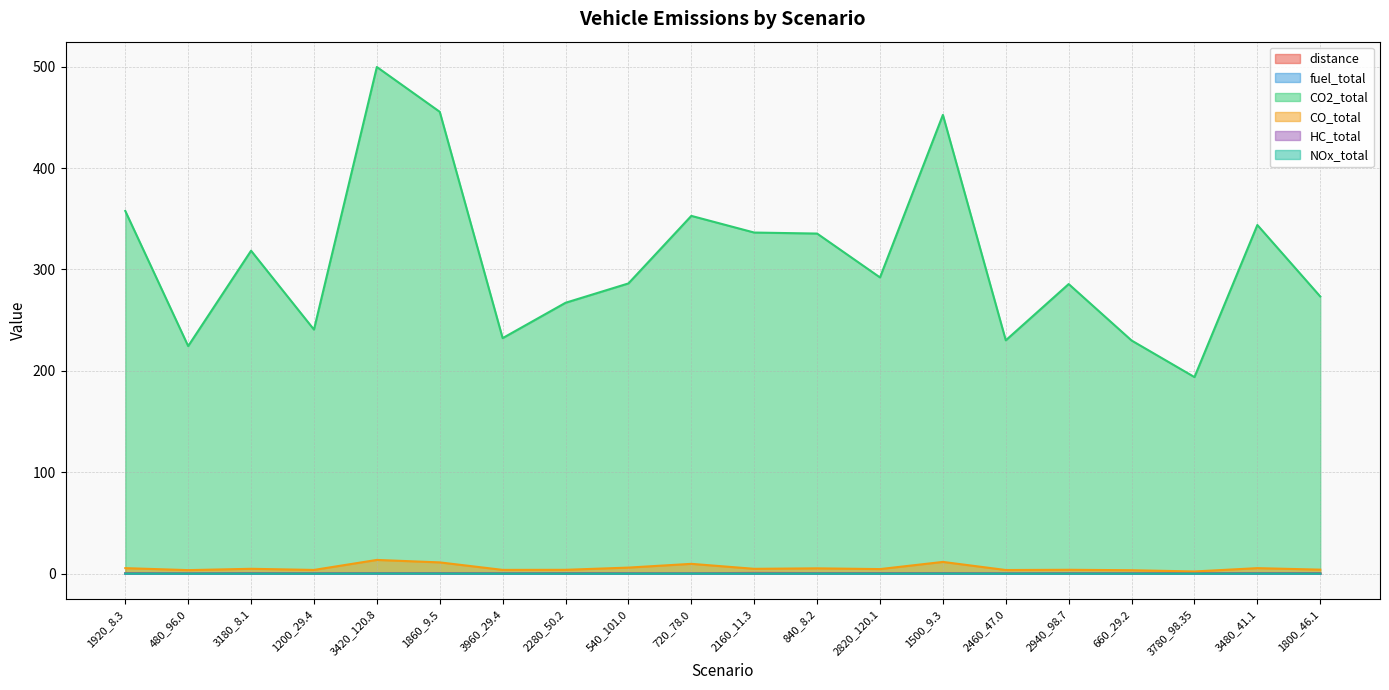

Reading right to left, what are all the values shown in this chart?

distance: 1800_46.1=0.7	3480_41.1=0.7	3780_98.35=0.6	660_29.2=0.5	2940_98.7=0.6	2460_47.0=0.4	1500_9.3=0.7	2820_120.1=0.7	840_8.2=0.7	2160_11.3=0.9	720_78.0=0.5	540_101.0=0.6	2280_50.2=0.7	3960_29.4=0.5	1860_9.5=0.7	3420_120.8=0.7	1200_29.4=0.5	3180_8.1=0.7	480_96.0=0.4	1920_8.3=0.7
fuel_total: 1800_46.1=0.0	3480_41.1=0.0	3780_98.35=0.0	660_29.2=0.0	2940_98.7=0.0	2460_47.0=0.0	1500_9.3=0.1	2820_120.1=0.0	840_8.2=0.0	2160_11.3=0.0	720_78.0=0.0	540_101.0=0.0	2280_50.2=0.0	3960_29.4=0.0	1860_9.5=0.1	3420_120.8=0.1	1200_29.4=0.0	3180_8.1=0.0	480_96.0=0.0	1920_8.3=0.0
CO2_total: 1800_46.1=273.4	3480_41.1=343.9	3780_98.35=193.9	660_29.2=230.0	2940_98.7=285.6	2460_47.0=230.2	1500_9.3=452.4	2820_120.1=292.2	840_8.2=335.4	2160_11.3=336.4	720_78.0=352.8	540_101.0=286.3	2280_50.2=267.2	3960_29.4=232.3	1860_9.5=455.4	3420_120.8=499.6	1200_29.4=240.7	3180_8.1=318.5	480_96.0=224.5	1920_8.3=357.7
CO_total: 1800_46.1=4.1	3480_41.1=5.6	3780_98.35=2.3	660_29.2=3.5	2940_98.7=3.9	2460_47.0=3.7	1500_9.3=11.7	2820_120.1=4.6	840_8.2=5.4	2160_11.3=4.9	720_78.0=9.8	540_101.0=6.1	2280_50.2=3.9	3960_29.4=3.8	1860_9.5=11.2	3420_120.8=13.6	1200_29.4=3.8	3180_8.1=4.9	480_96.0=3.6	1920_8.3=5.6
HC_total: 1800_46.1=0.0	3480_41.1=0.0	3780_98.35=0.0	660_29.2=0.0	2940_98.7=0.0	2460_47.0=0.0	1500_9.3=0.1	2820_120.1=0.0	840_8.2=0.0	2160_11.3=0.0	720_78.0=0.1	540_101.0=0.0	2280_50.2=0.0	3960_29.4=0.0	1860_9.5=0.1	3420_120.8=0.1	1200_29.4=0.0	3180_8.1=0.0	480_96.0=0.0	1920_8.3=0.0
NOx_total: 1800_46.1=0.1	3480_41.1=0.1	3780_98.35=0.1	660_29.2=0.1	2940_98.7=0.1	2460_47.0=0.1	1500_9.3=0.2	2820_120.1=0.1	840_8.2=0.1	2160_11.3=0.1	720_78.0=0.2	540_101.0=0.1	2280_50.2=0.1	3960_29.4=0.1	1860_9.5=0.2	3420_120.8=0.2	1200_29.4=0.1	3180_8.1=0.1	480_96.0=0.1	1920_8.3=0.2